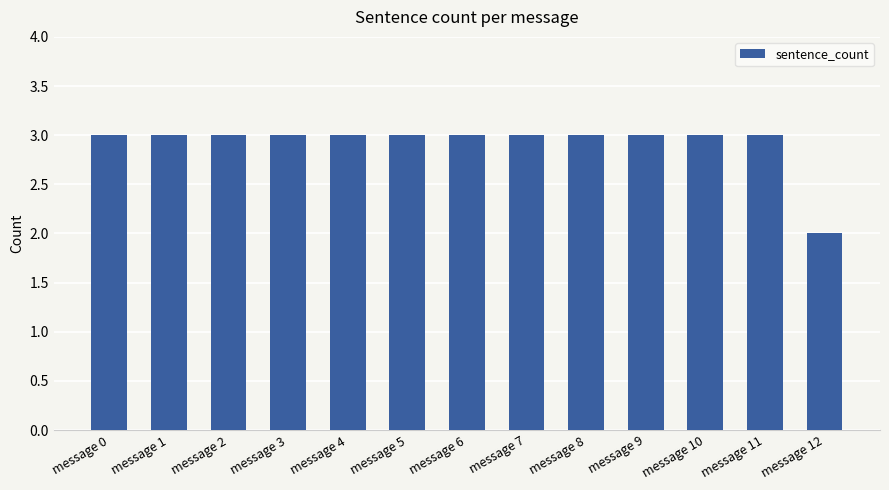

What is the value of the 7th bar from the left?

3